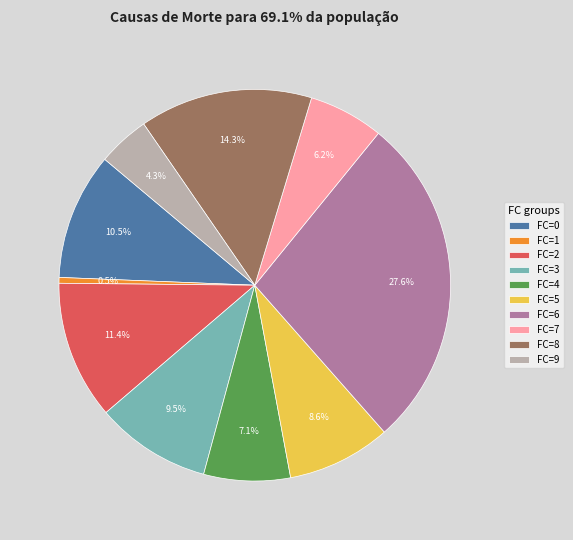

Do FC=7 and FC=5 together represent more than half of the pie?

No